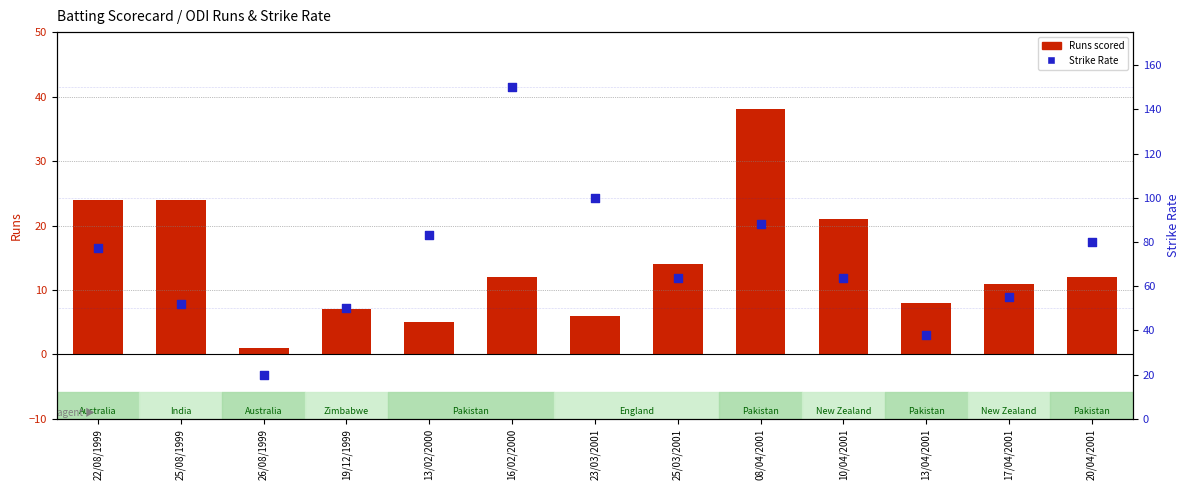

Is the value of Runs scored at 13/04/2001 greater than the value of Strike Rate at 22/08/1999?

No